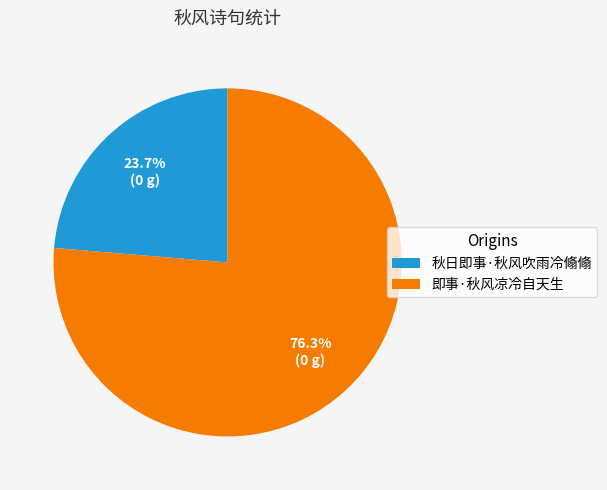

What percentage is the 即事·秋风凉冷自天生 slice, to the nearest percent?

76%